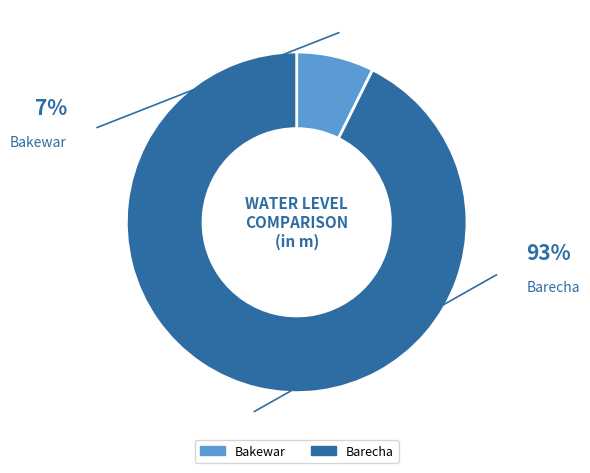

Does Barecha account for over 50% of the chart?

Yes